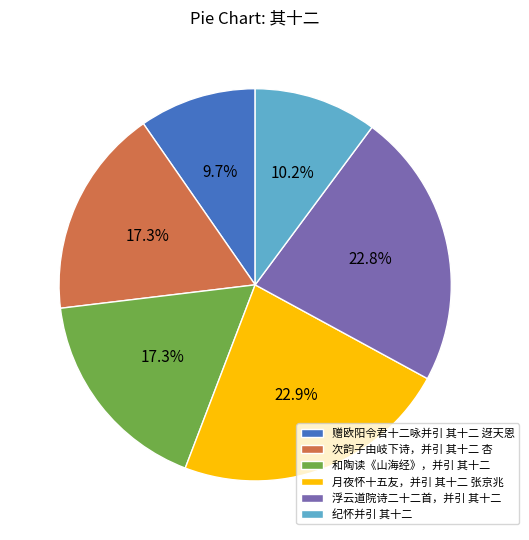

Is 次韵子由岐下诗，并引 其十二 杏 the majority of the pie?

No